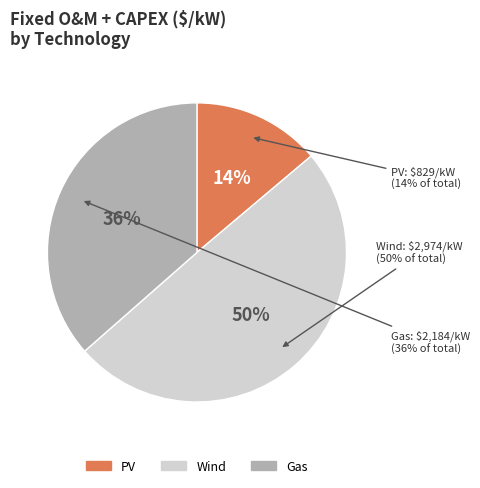

How many segments does this pie chart have?

3